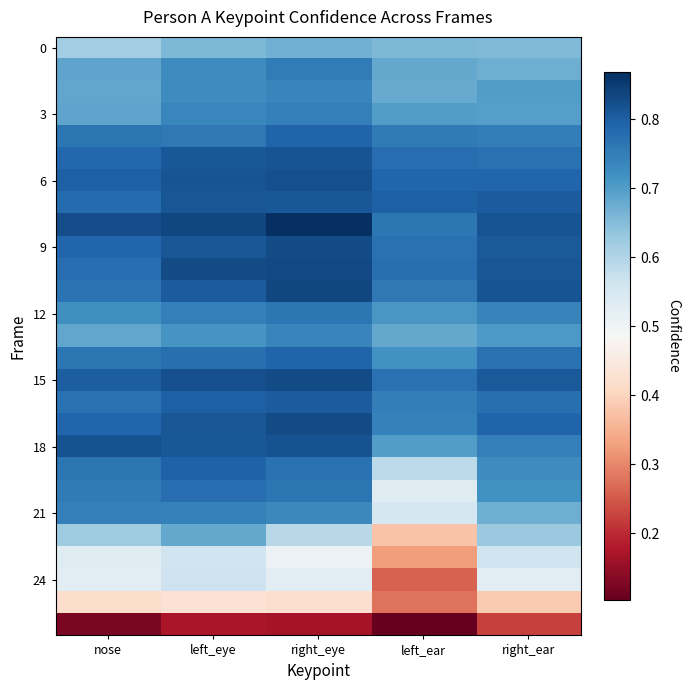

Which label corresponds to the smallest value in the chart?

left_ear